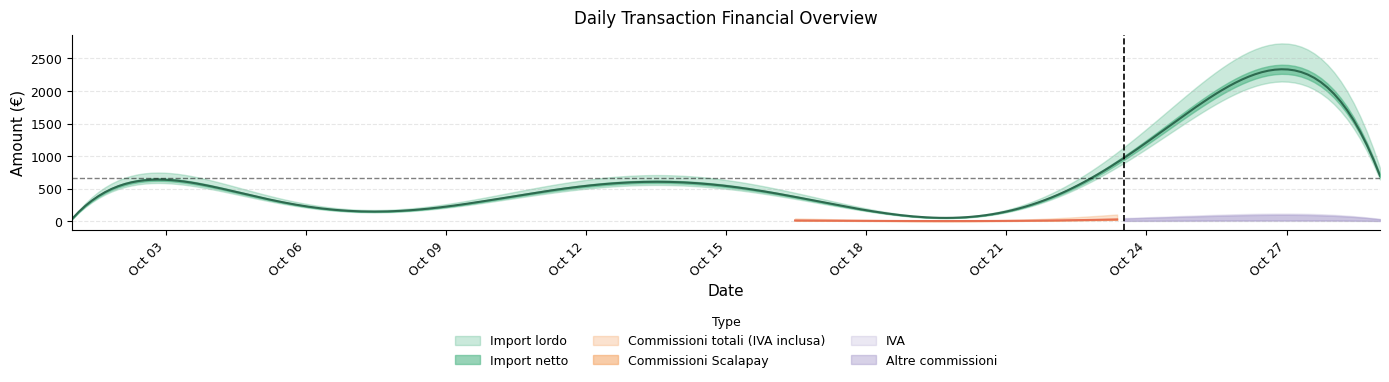

What is the minimum value shown in the chart?

0.7